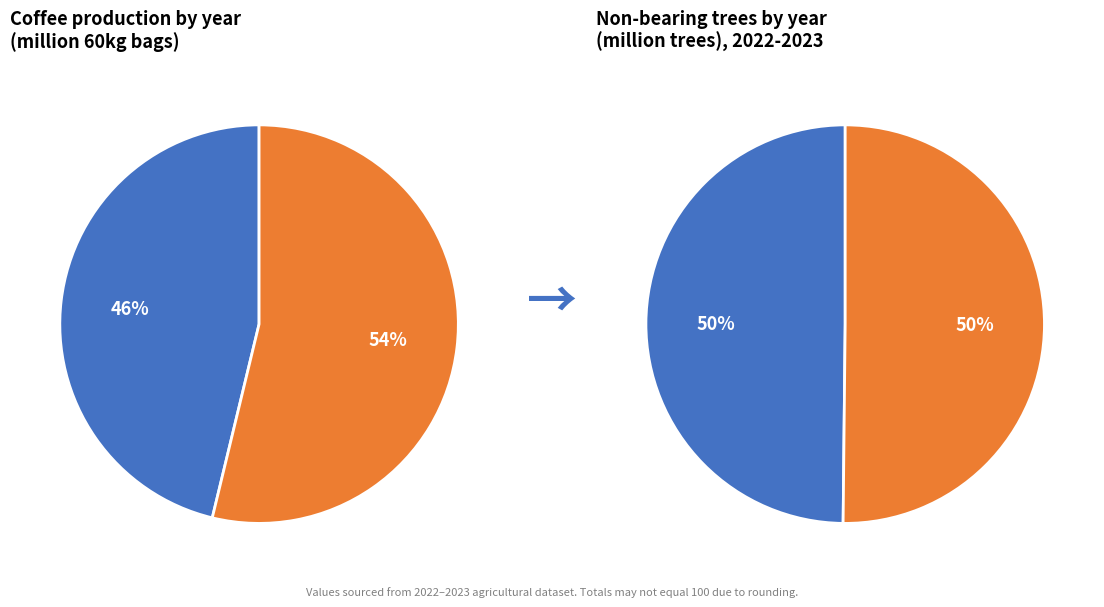

Which has a higher value, 2022 or 2023?

2023